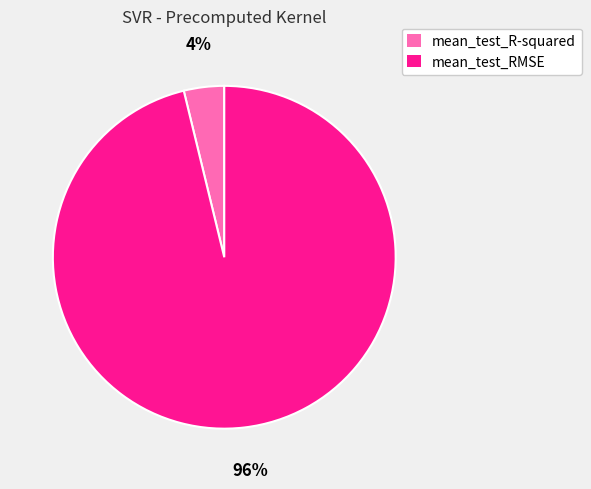

Do mean_test_RMSE and mean_test_R-squared together represent more than half of the pie?

Yes